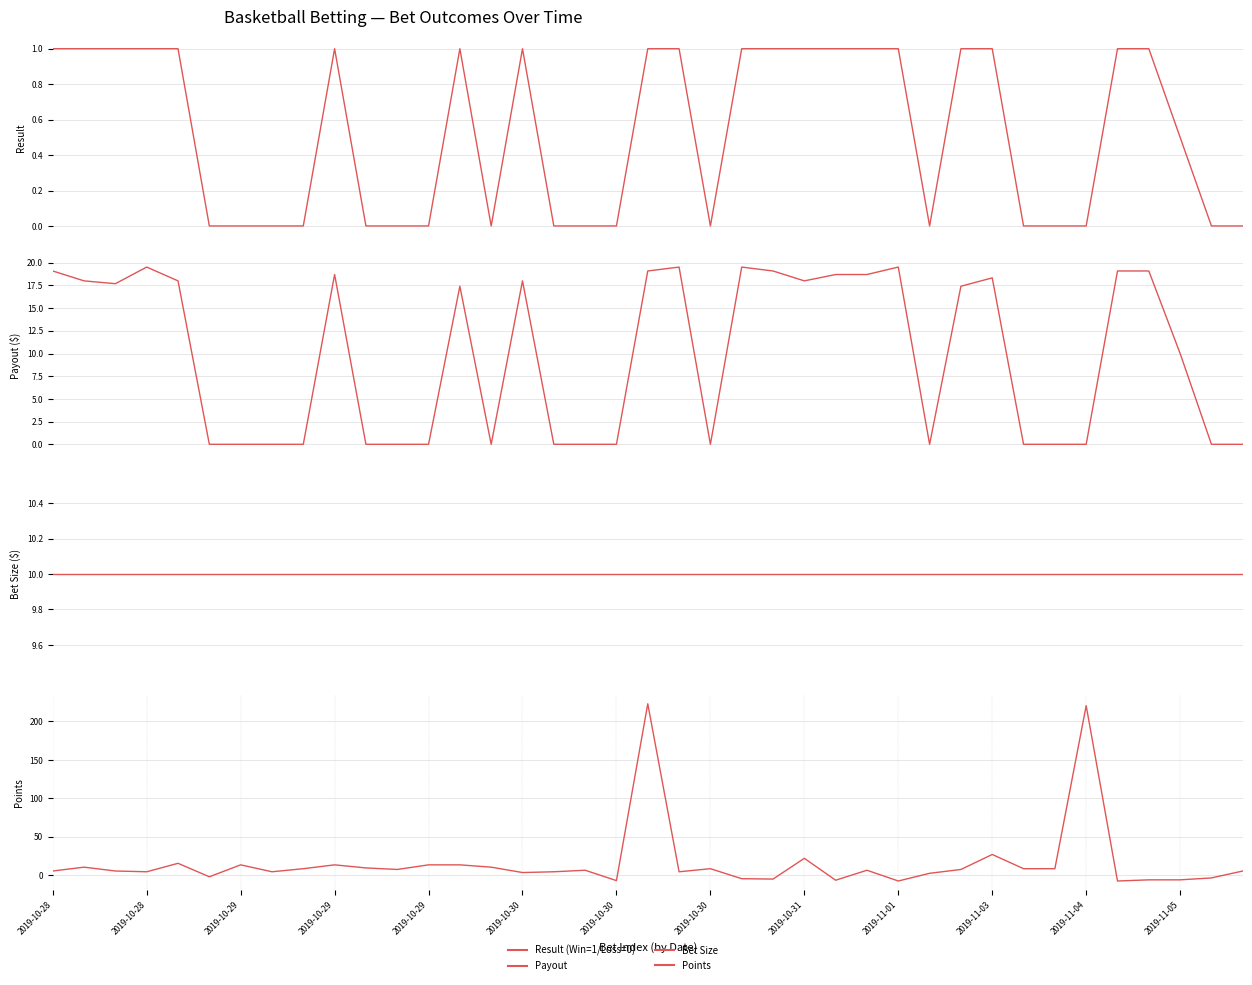

Reading left to right, extract all data points from this chart.

Result (Win=1/Loss=0): 2019-10-28=1.0	2019-10-28=1.0	2019-10-29=1.0	2019-10-29=1.0	2019-10-29=1.0	2019-10-30=0.0	2019-10-30=0.0	2019-10-30=0.0	2019-10-31=0.0	2019-11-01=1.0	2019-11-03=0.0	2019-11-04=0.0	2019-11-05=0.0	13=1.0	14=0.0	15=1.0	16=0.0	17=0.0	18=0.0	19=1.0	20=1.0	21=0.0	22=1.0	23=1.0	24=1.0	25=1.0	26=1.0	27=1.0	28=0.0	29=1.0	30=1.0	31=0.0	32=0.0	33=0.0	34=1.0	35=1.0	36=0.5	37=0.0	38=0.0
Payout: 2019-10-28=19.1	2019-10-28=18.0	2019-10-29=17.7	2019-10-29=19.5	2019-10-29=18.0	2019-10-30=0.0	2019-10-30=0.0	2019-10-30=0.0	2019-10-31=0.0	2019-11-01=18.7	2019-11-03=0.0	2019-11-04=0.0	2019-11-05=0.0	13=17.4	14=0.0	15=18.0	16=0.0	17=0.0	18=0.0	19=19.1	20=19.5	21=0.0	22=19.5	23=19.1	24=18.0	25=18.7	26=18.7	27=19.5	28=0.0	29=17.4	30=18.3	31=0.0	32=0.0	33=0.0	34=19.1	35=19.1	36=10.0	37=0.0	38=0.0
Bet Size: 2019-10-28=10.0	2019-10-28=10.0	2019-10-29=10.0	2019-10-29=10.0	2019-10-29=10.0	2019-10-30=10.0	2019-10-30=10.0	2019-10-30=10.0	2019-10-31=10.0	2019-11-01=10.0	2019-11-03=10.0	2019-11-04=10.0	2019-11-05=10.0	13=10.0	14=10.0	15=10.0	16=10.0	17=10.0	18=10.0	19=10.0	20=10.0	21=10.0	22=10.0	23=10.0	24=10.0	25=10.0	26=10.0	27=10.0	28=10.0	29=10.0	30=10.0	31=10.0	32=10.0	33=10.0	34=10.0	35=10.0	36=10.0	37=10.0	38=10.0
Points: 2019-10-28=5.5	2019-10-28=10.5	2019-10-29=5.5	2019-10-29=4.5	2019-10-29=15.5	2019-10-30=-2.0	2019-10-30=13.5	2019-10-30=4.5	2019-10-31=8.5	2019-11-01=13.5	2019-11-03=9.5	2019-11-04=7.5	2019-11-05=13.5	13=13.5	14=10.5	15=3.5	16=4.5	17=6.5	18=-7.0	19=223.0	20=4.5	21=8.5	22=-4.5	23=-5.0	24=22.0	25=-6.5	26=6.5	27=-7.5	28=2.5	29=7.5	30=27.0	31=8.5	32=8.5	33=220.5	34=-7.5	35=-6.0	36=-6.0	37=-3.5	38=5.5